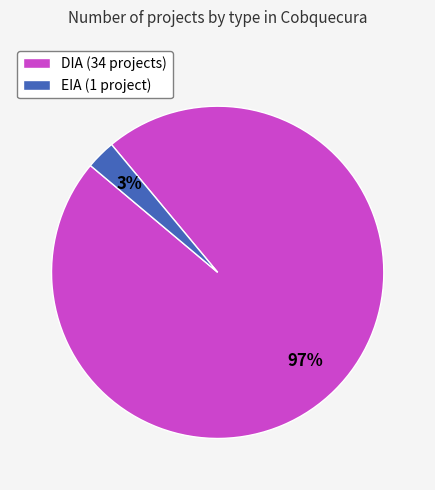

How many slices are in this pie chart?

2